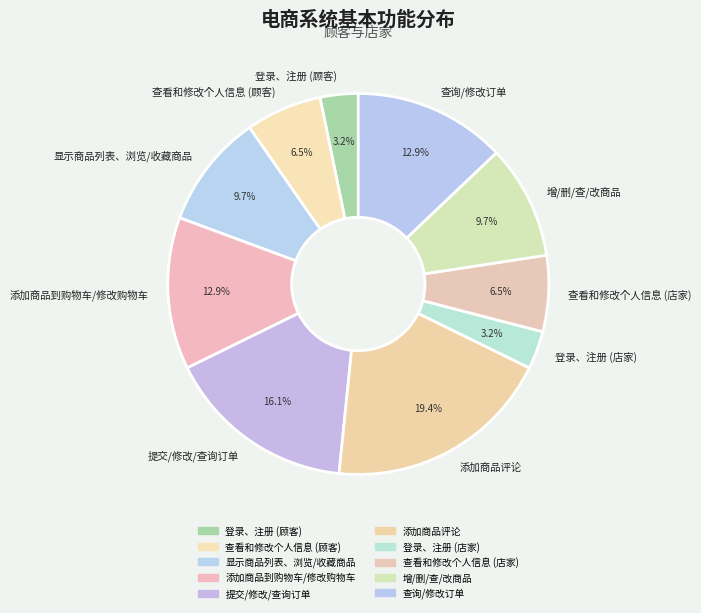

True or false: 提交/修改/查询订单 accounts for 23% of the total.

False